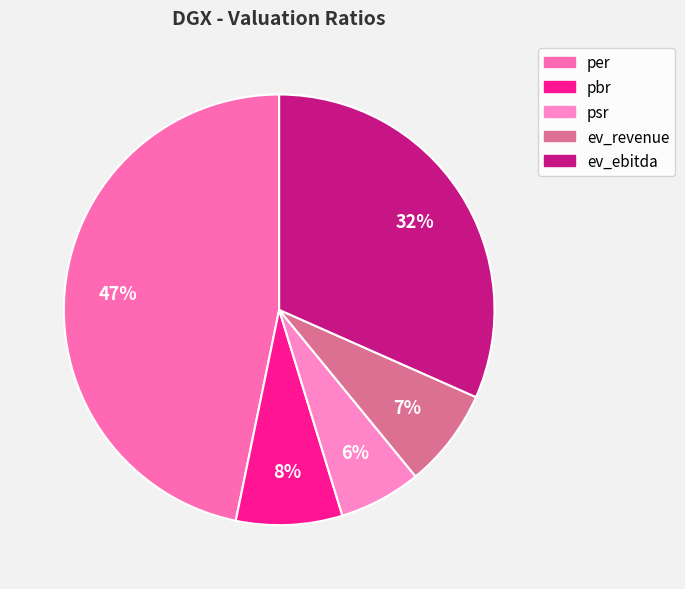

Is it true that ev_ebitda is 37% of the pie?

False